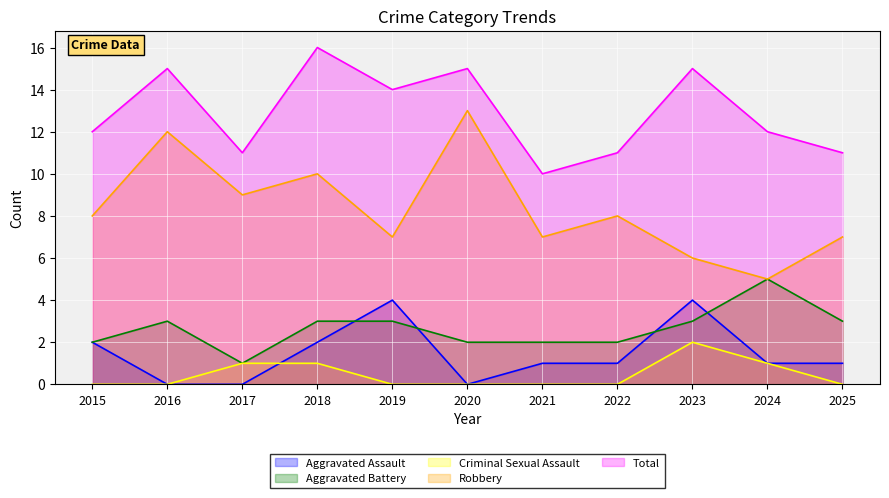

Is the value of Aggravated Assault at 2022 greater than the value of Total at 2023?

No